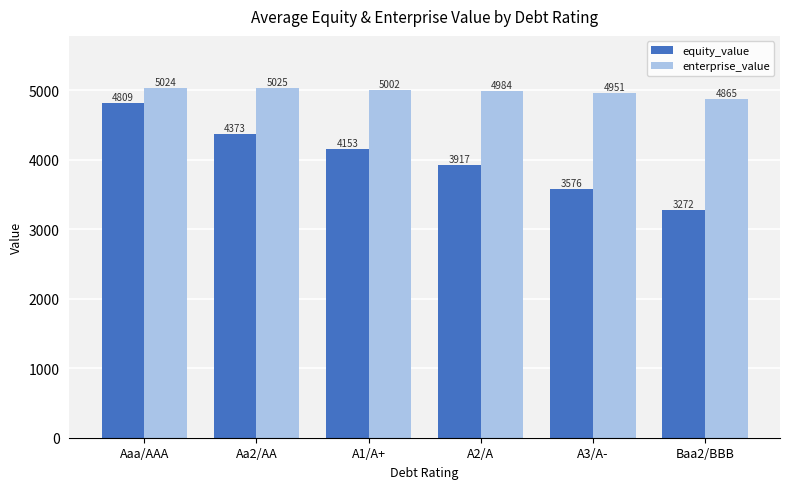

What is the label of the 2nd bar from the left?

Aa2/AA